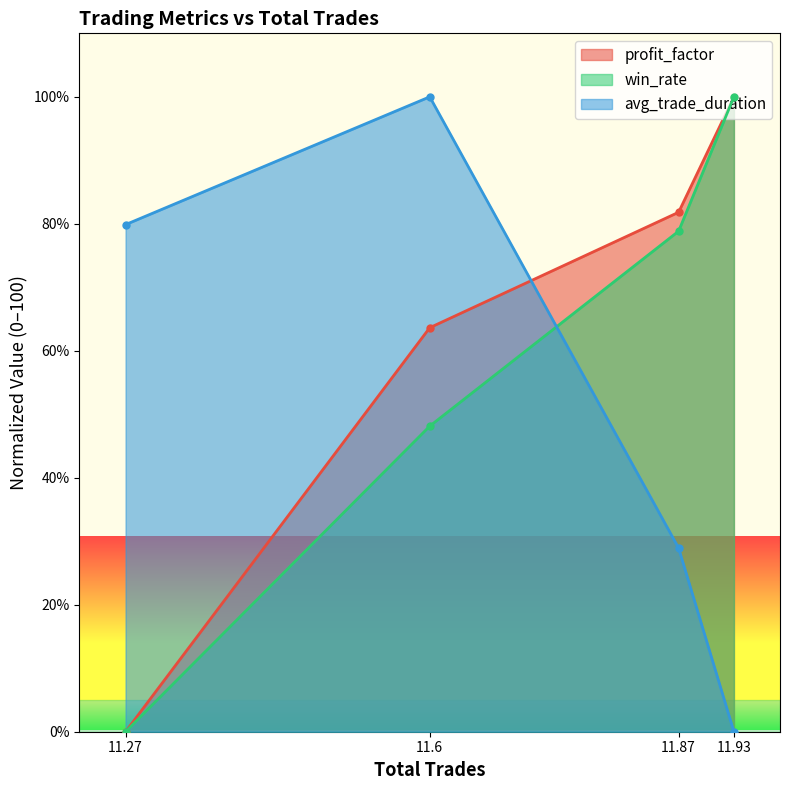

Rank the series by their average value, from highest to lowest.

profit_factor, win_rate, avg_trade_duration